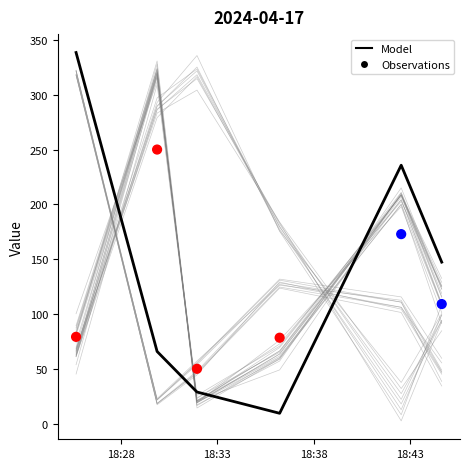

Which series contains the lowest Y value?

Model